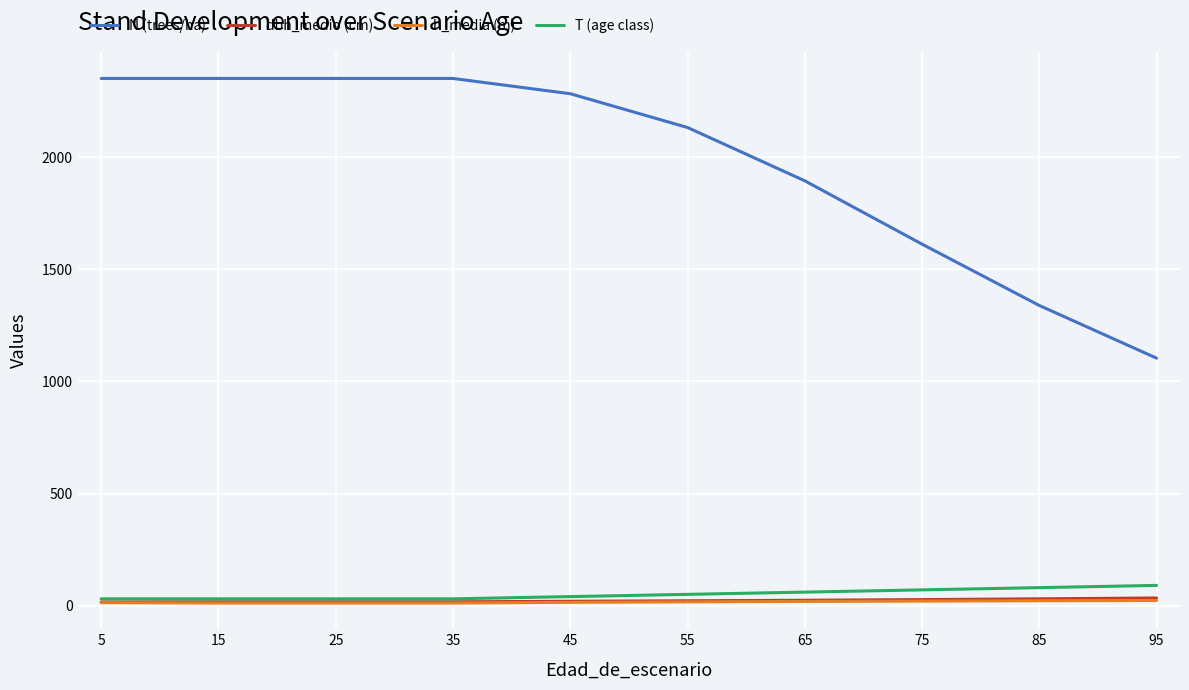

What is the maximum value shown in the chart?

2352.0